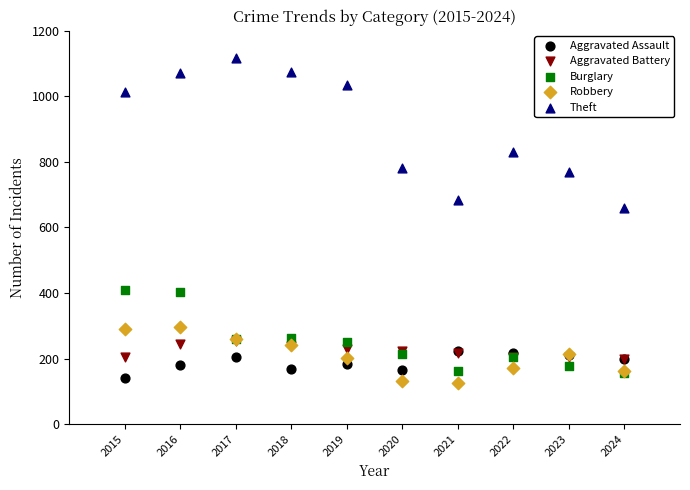

What are all the series names shown in the legend?

Aggravated Assault, Aggravated Battery, Burglary, Robbery, Theft